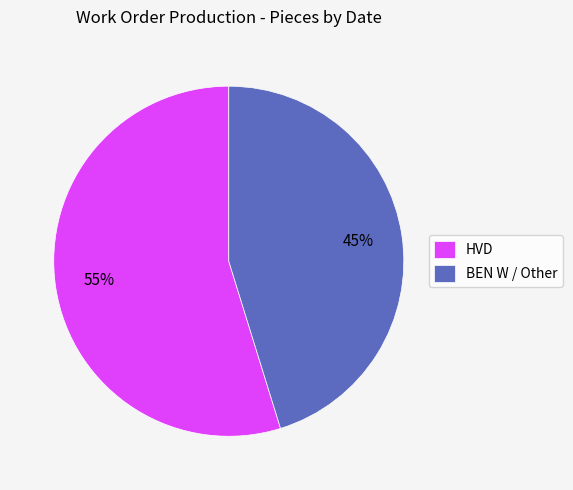

Is the sum of HVD and BEN W / Other greater than half?

Yes